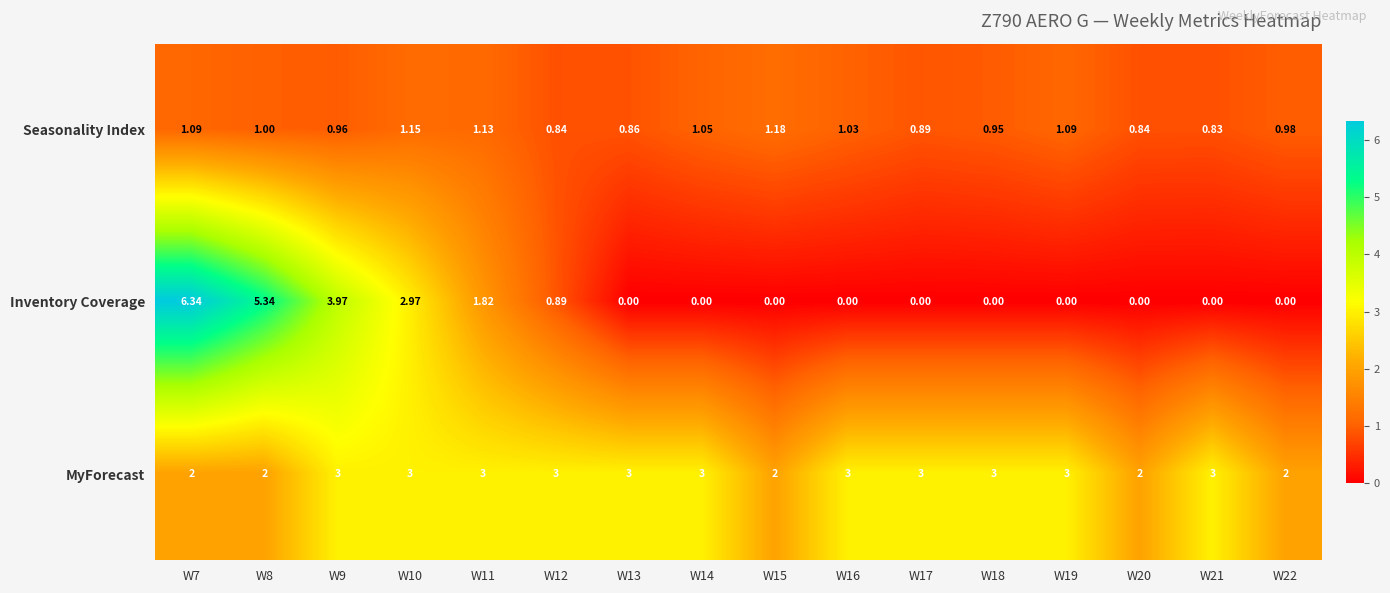

Rank the series by their maximum value, from highest to lowest.

Inventory Coverage, MyForecast, Seasonality Index